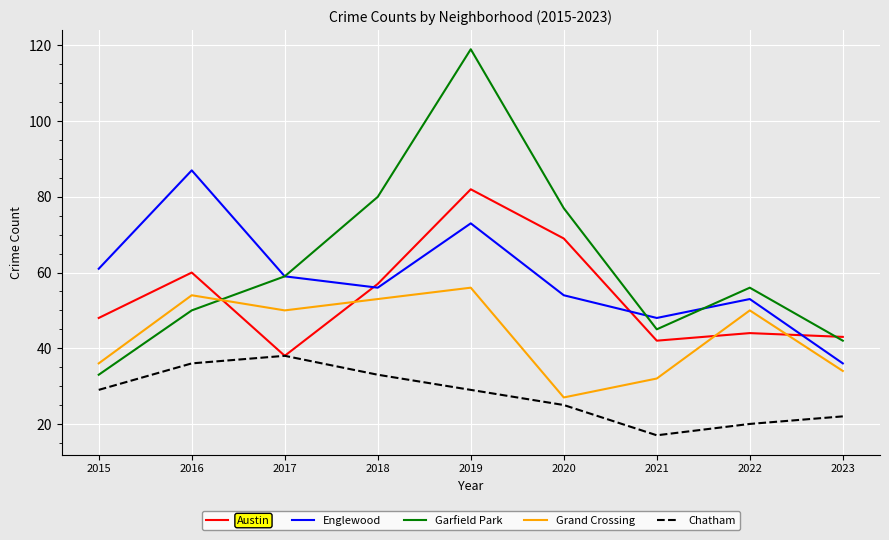

Reading left to right, what are all the values shown in this chart?

Austin: 2015=48	2016=60	2017=38	2018=57	2019=82	2020=69	2021=42	2022=44	2023=43
Englewood: 2015=61	2016=87	2017=59	2018=56	2019=73	2020=54	2021=48	2022=53	2023=36
Garfield Park: 2015=33	2016=50	2017=59	2018=80	2019=119	2020=77	2021=45	2022=56	2023=42
Grand Crossing: 2015=36	2016=54	2017=50	2018=53	2019=56	2020=27	2021=32	2022=50	2023=34
Chatham: 2015=29	2016=36	2017=38	2018=33	2019=29	2020=25	2021=17	2022=20	2023=22